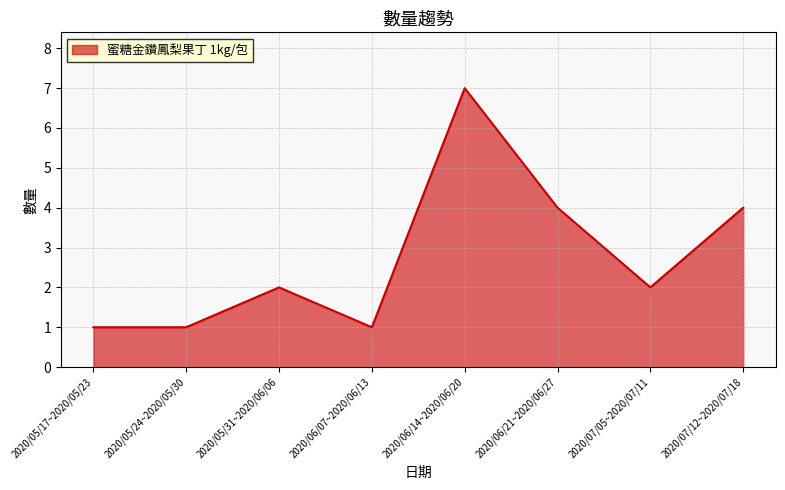

Which category has the highest value across all series?

2020/06/14~2020/06/20